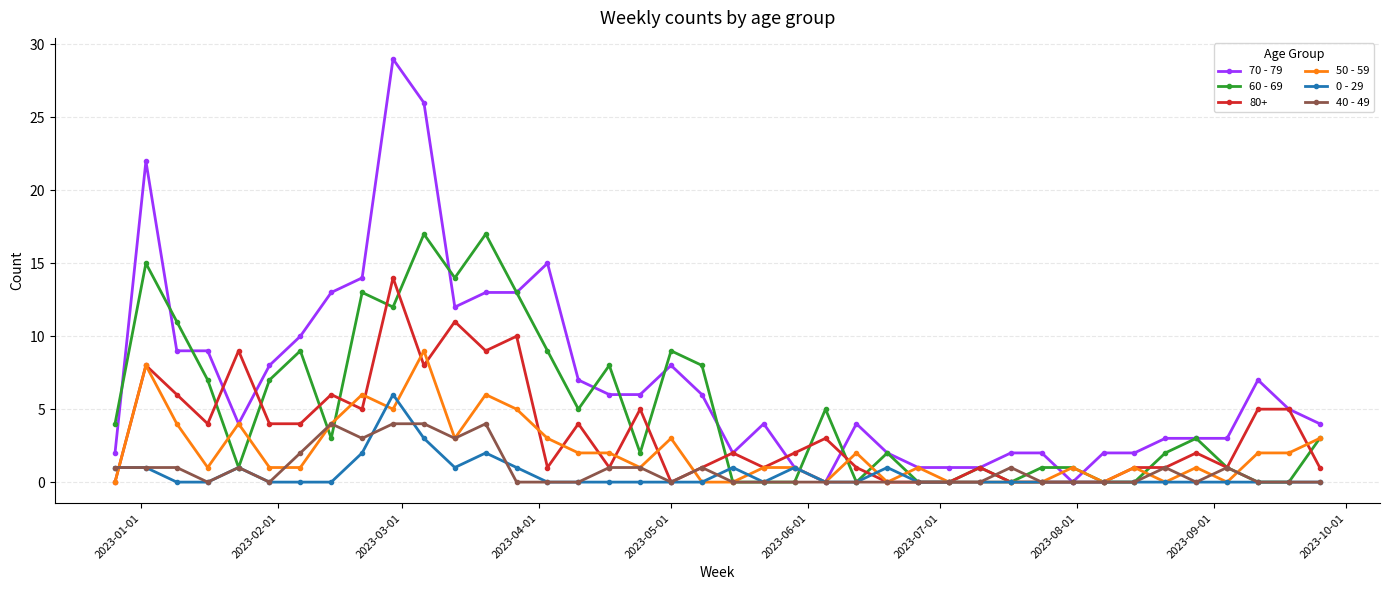

Which series has the widest spread of values?

70 - 79